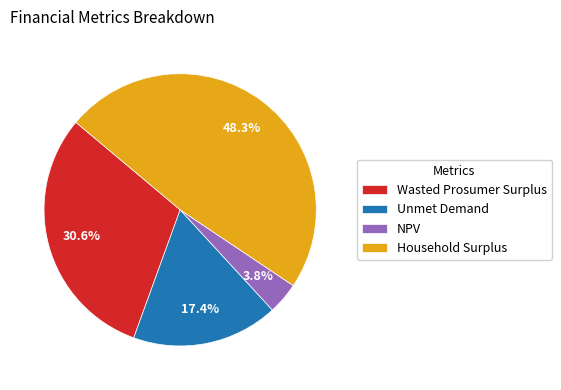

The NPV slice represents 4% of the pie. True or false?

True